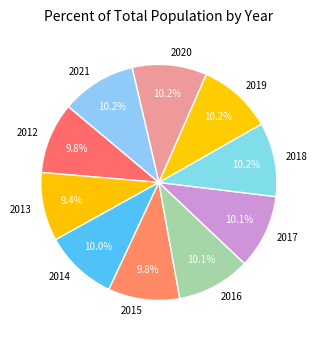

Does 2017 account for over 50% of the chart?

No